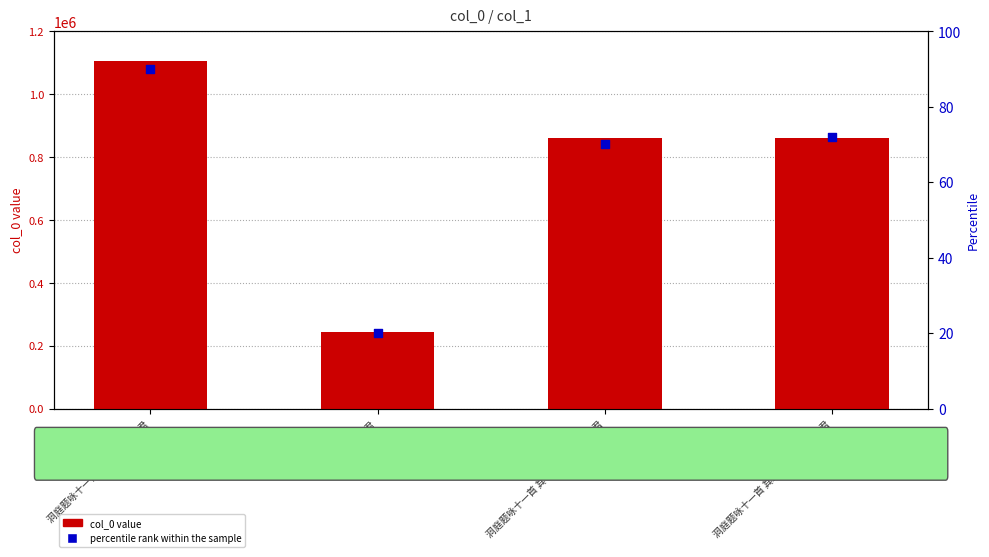

At which category is the sum across all series the highest?

洞庭题咏十一首 宿灵佑观谢沈君